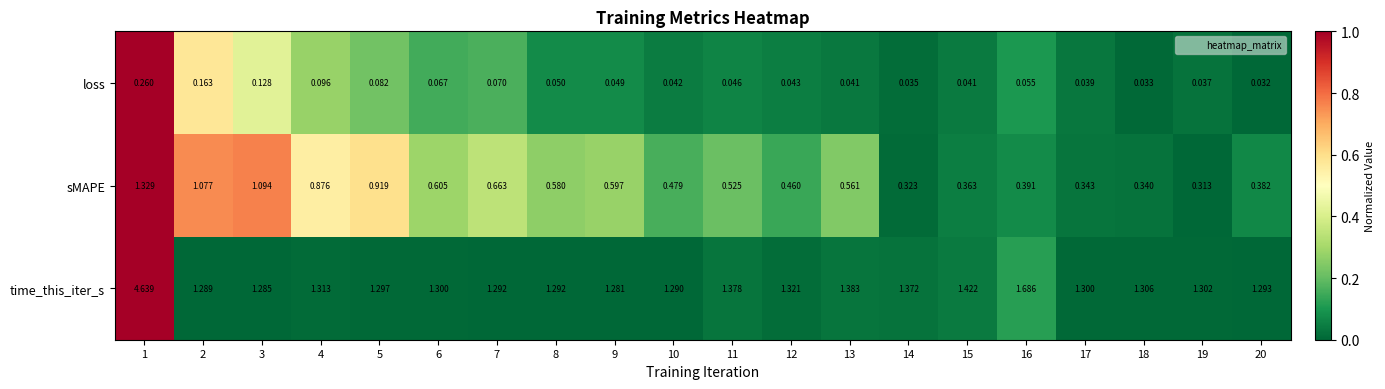

Which series changed the most between 6 and 14?

sMAPE